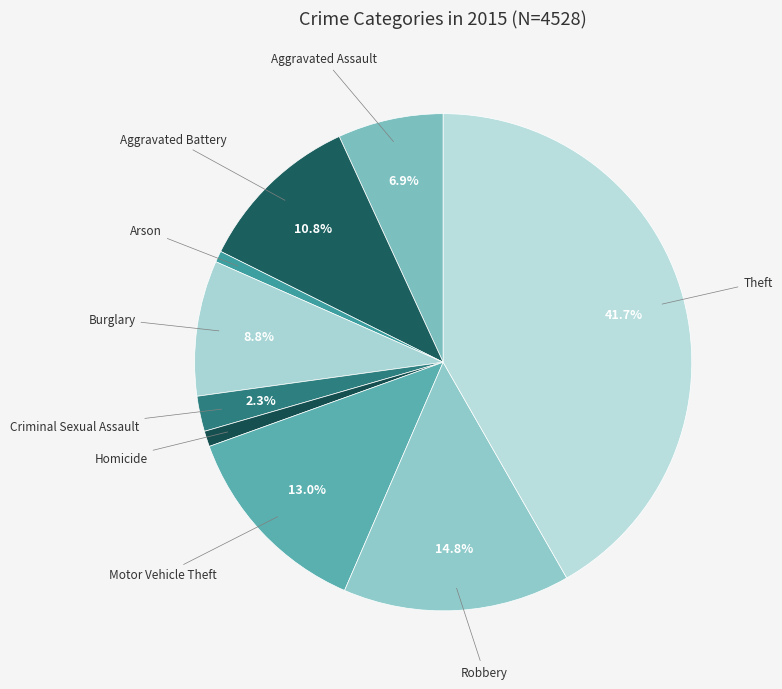

The Aggravated Battery slice represents 11% of the pie. True or false?

True